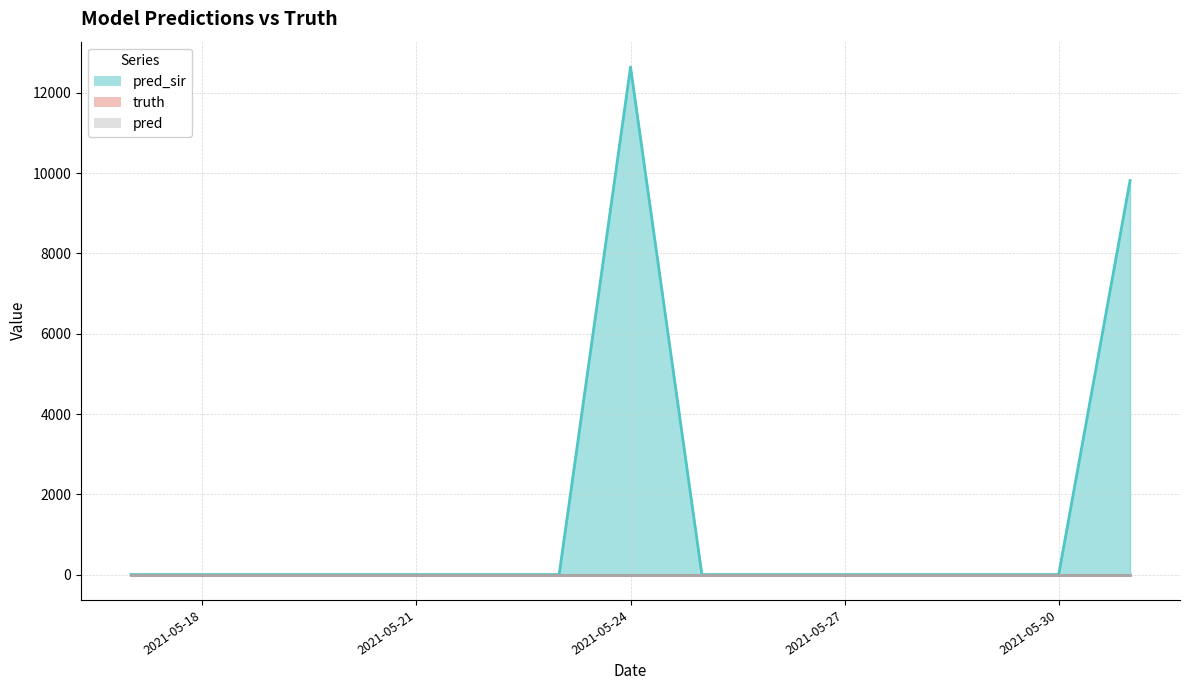

The truth series shows 0 at 2021-05-26. True or false?

True